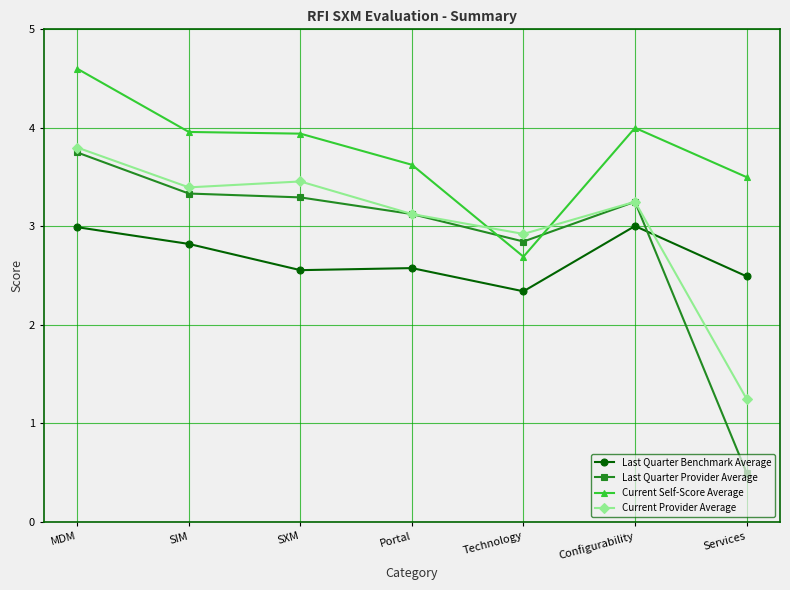

What is the difference between the Current Provider Average values at Services and Technology?

1.7